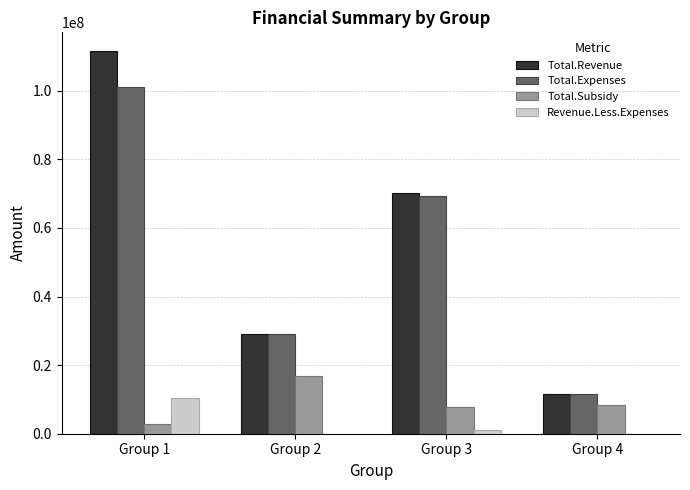

What is the greatest value displayed?

111484870.5